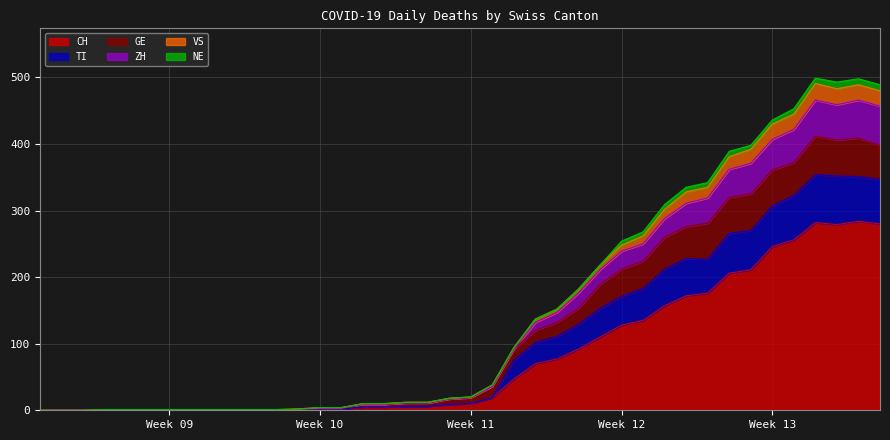

True or false: TI and CH intersect in this chart.

False